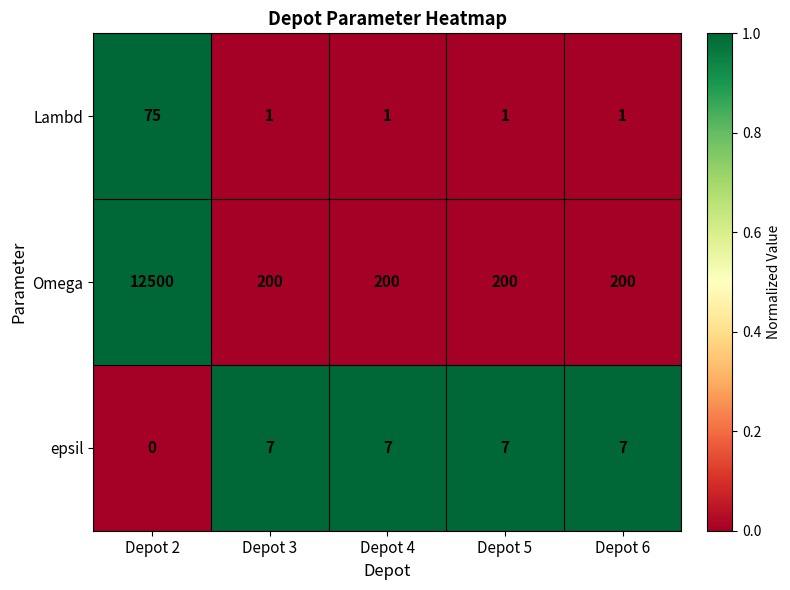

What is the spread (max minus min) of values at Depot 6?

199